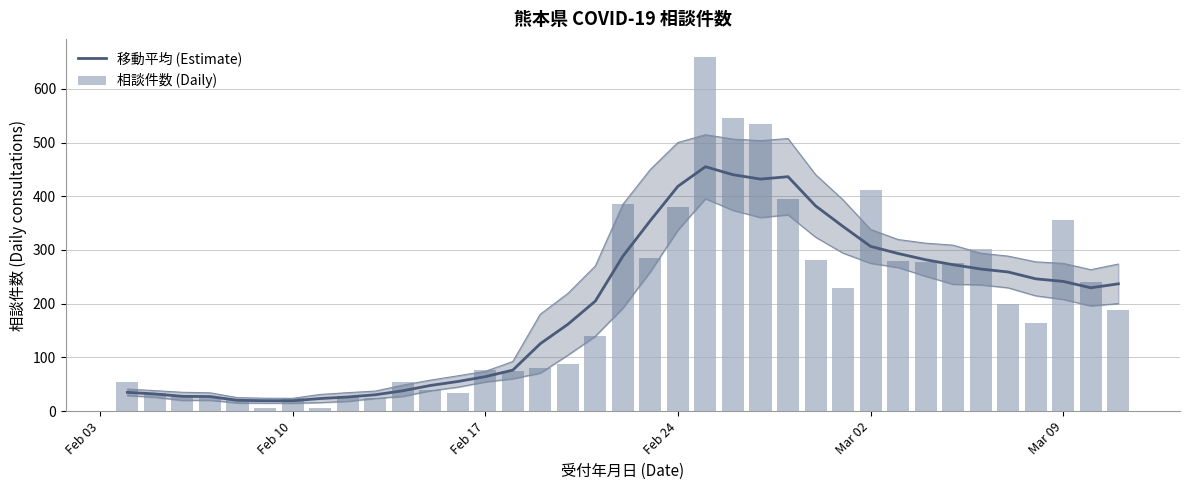

Are the bars grouped side by side (vs. stacked)?

Yes